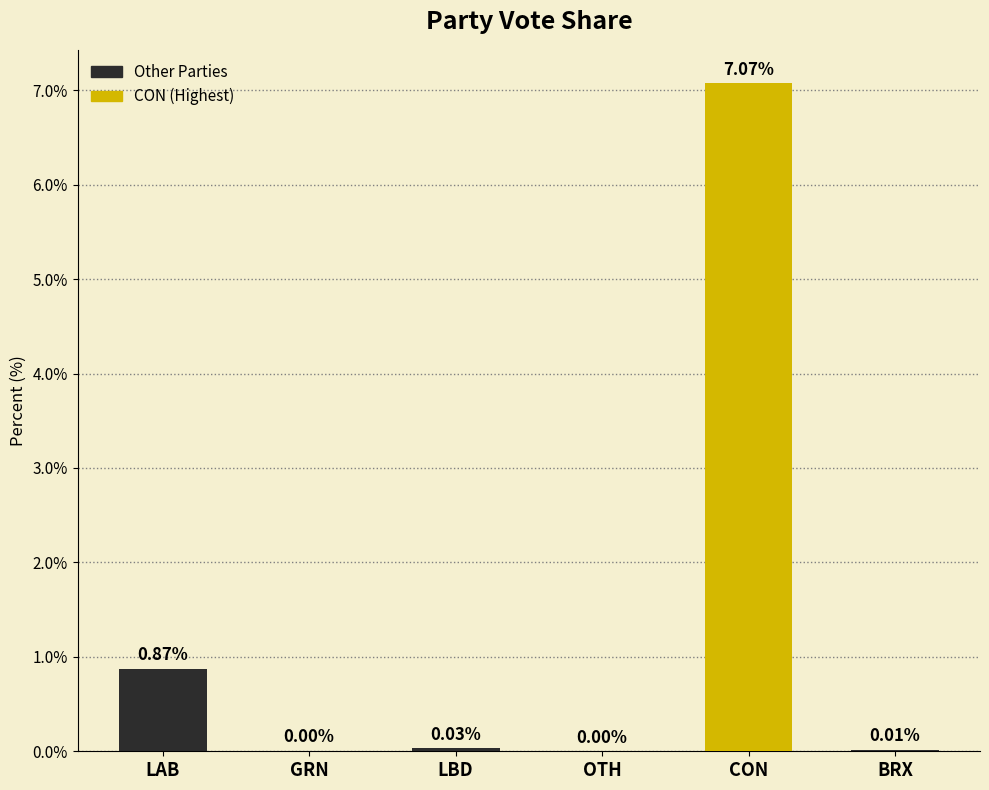

True or false: the data shows 0.0 at BRX.

True